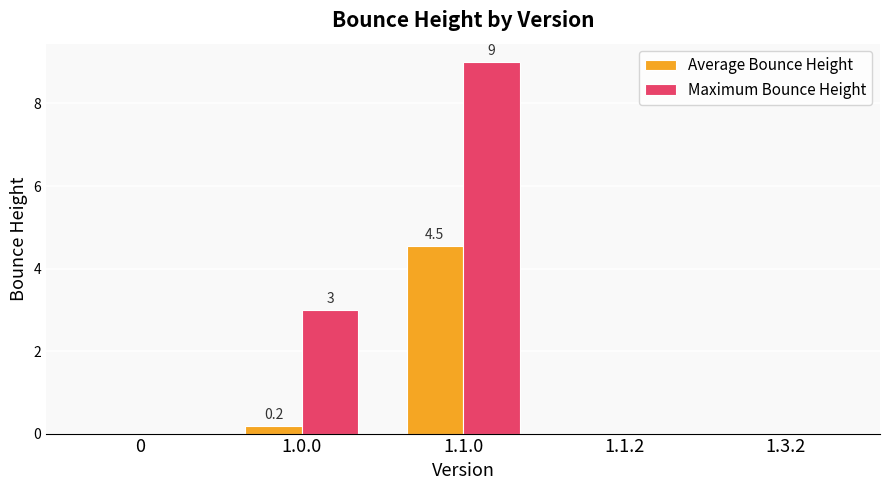

How many data points does each series have?

5